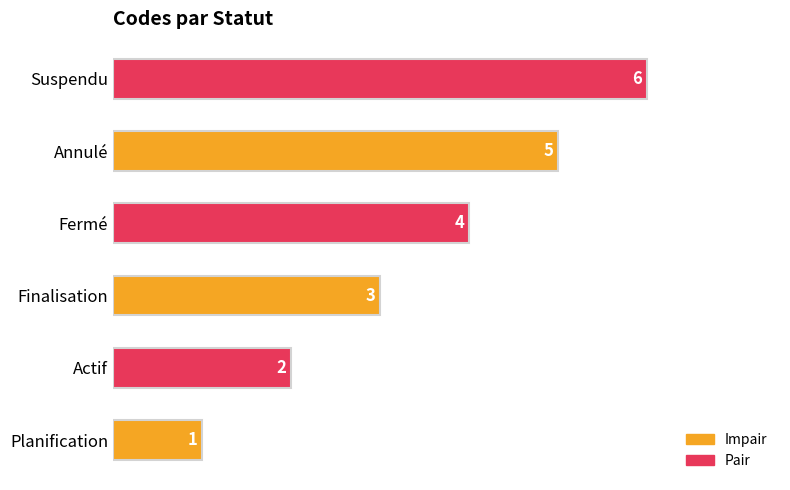

Between Fermé and Actif, which is larger?

Fermé